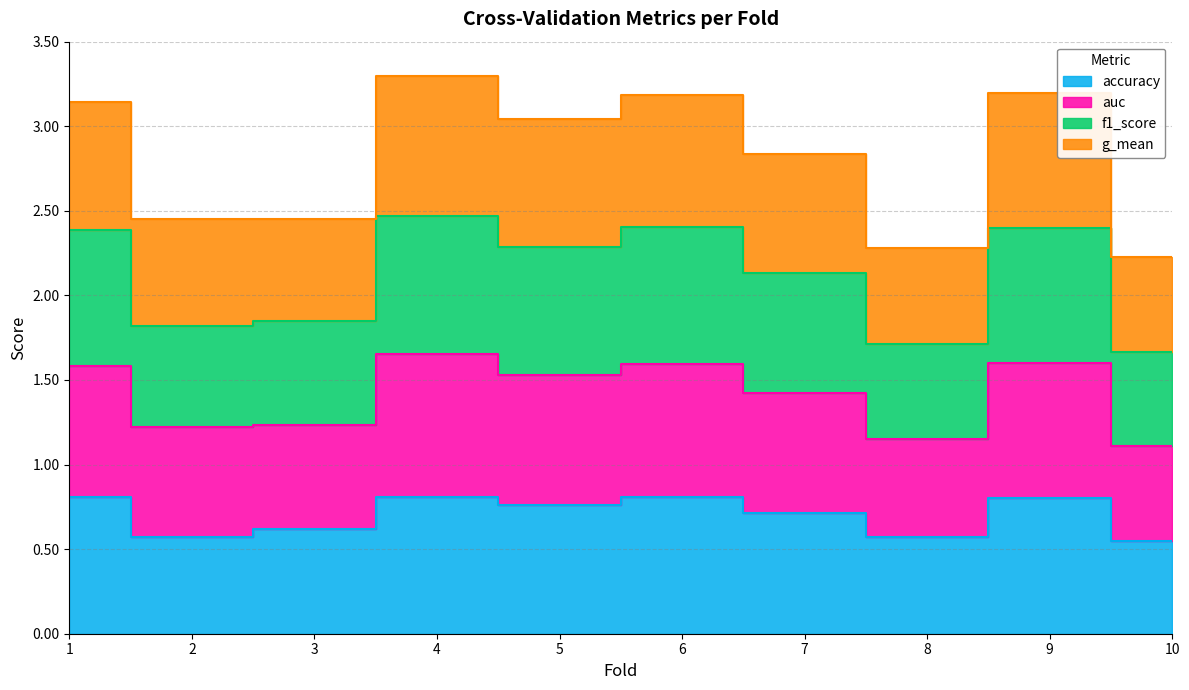

Where is the first local maximum for g_mean?

4